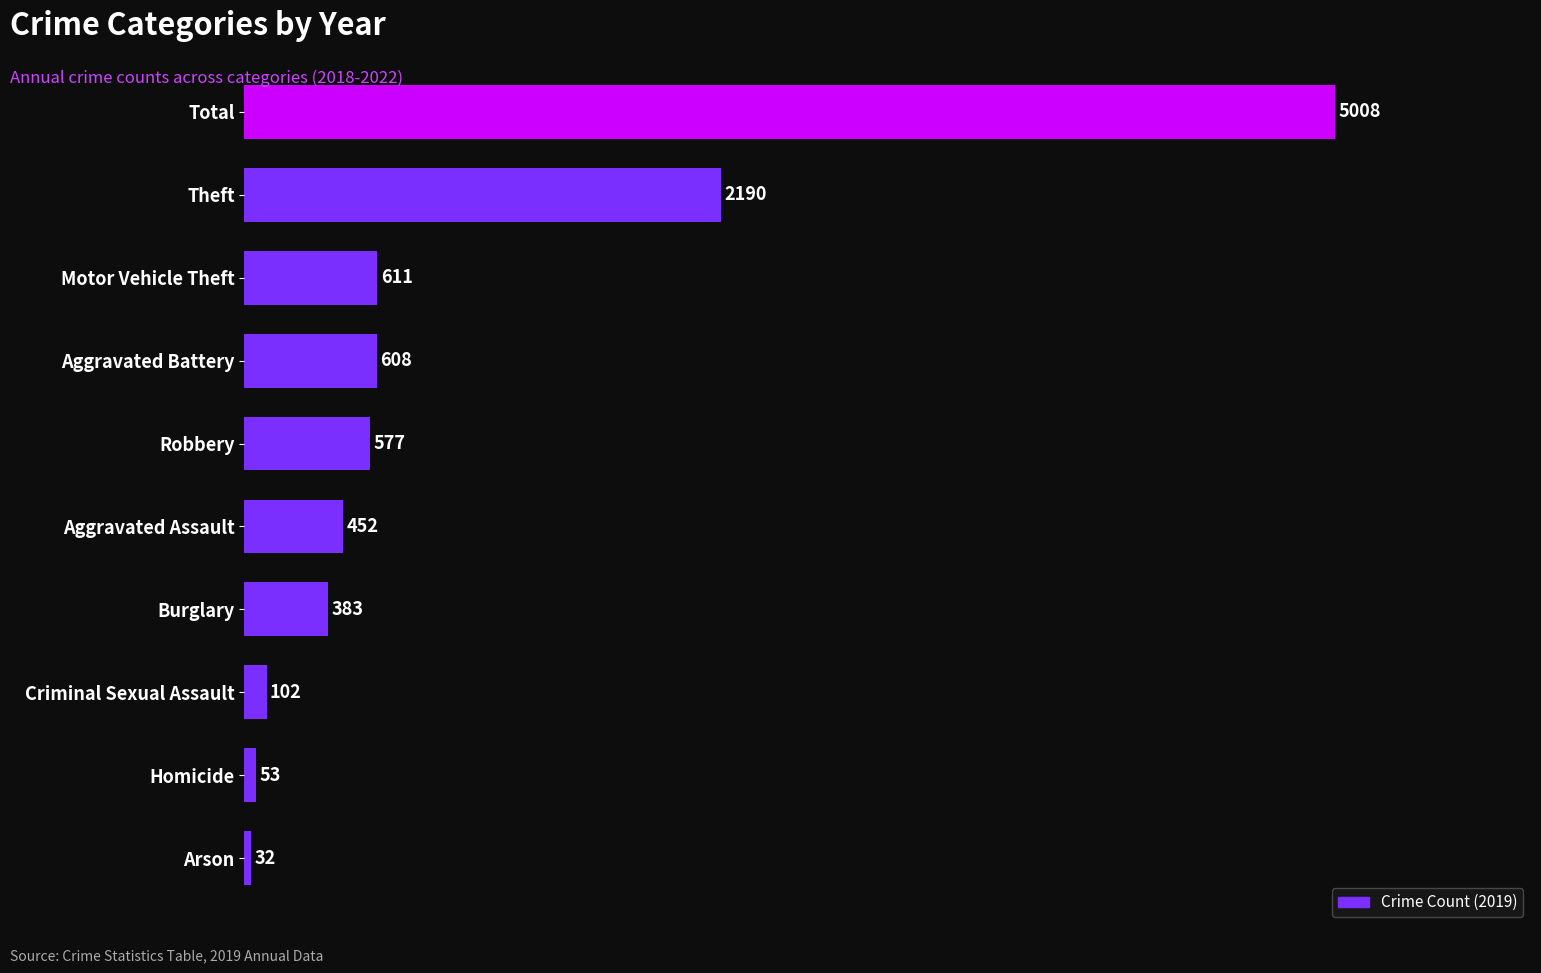

Read the value at Total.

5008